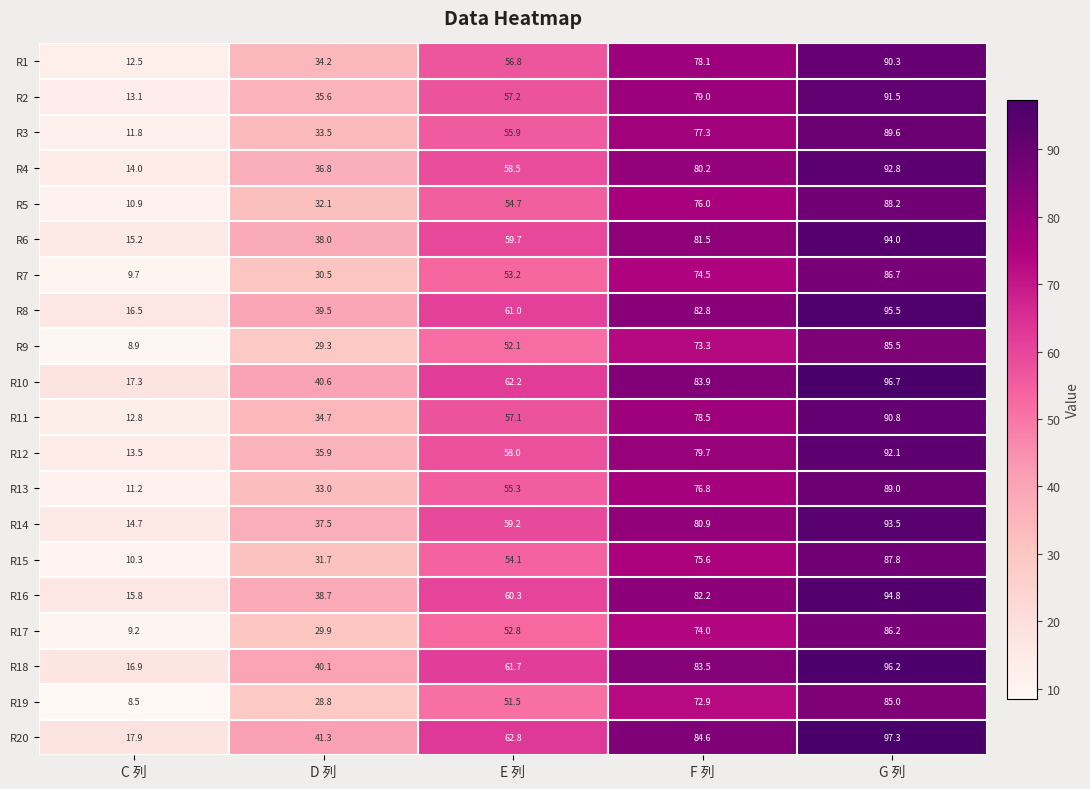

At which category does the chart reach its peak across all series?

G 列